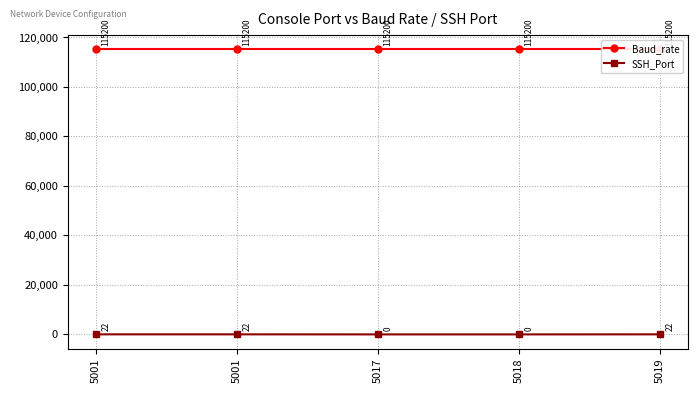

What are all the series names shown in the legend?

Baud_rate, SSH_Port